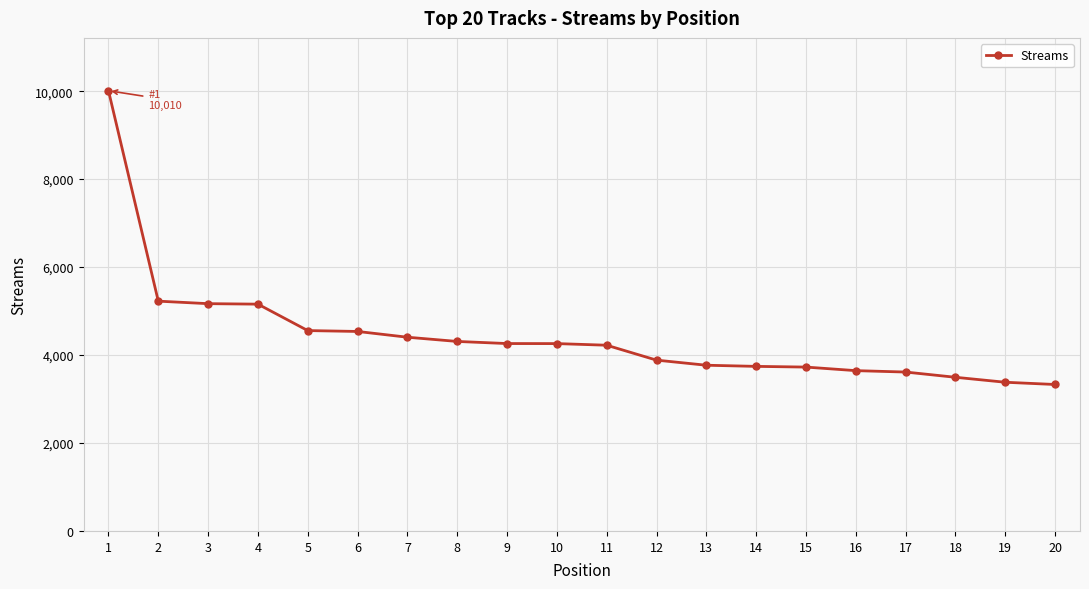

What is the maximum value shown in the chart?

10010